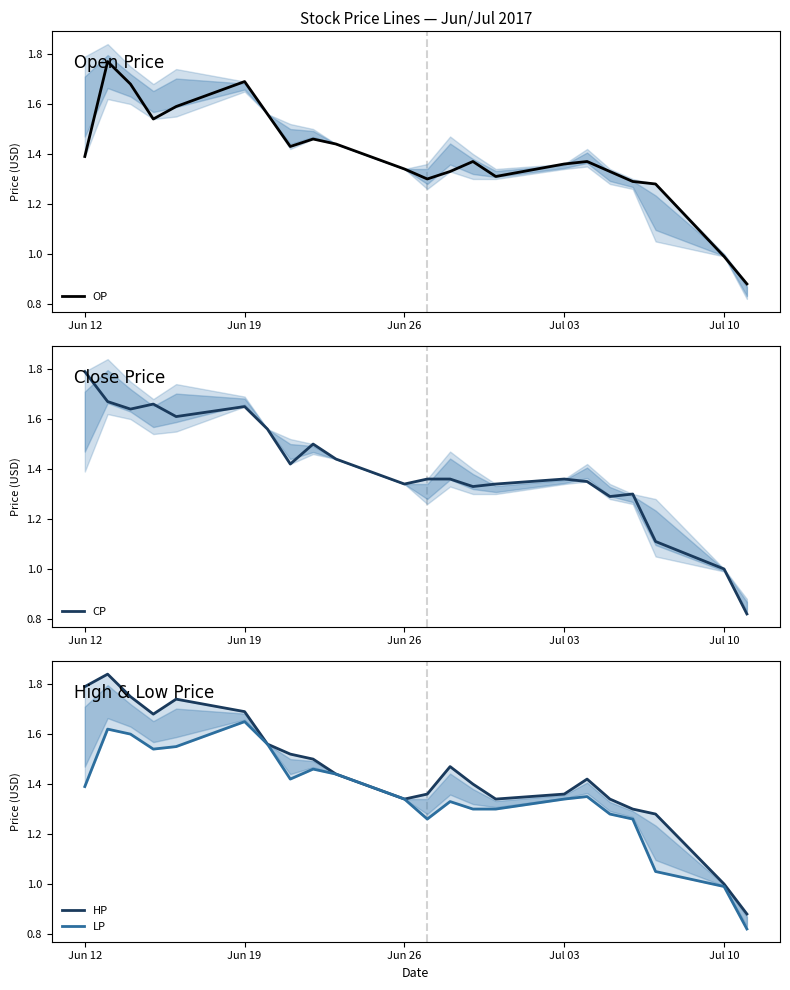

Reading left to right, what are all the values shown in this chart?

OP: 1.4	1.8	1.7	1.5	1.6	1.7	1.6	1.4	1.5	1.4	1.3	1.3	1.3	1.4	1.3	1.4	1.4	1.3	1.3	1.3	1.0	0.9
CP: 1.8	1.7	1.6	1.7	1.6	1.6	1.6	1.4	1.5	1.4	1.3	1.4	1.4	1.3	1.3	1.4	1.4	1.3	1.3	1.1	1.0	0.8
HP: 1.8	1.8	1.8	1.7	1.7	1.7	1.6	1.5	1.5	1.4	1.3	1.4	1.5	1.4	1.3	1.4	1.4	1.3	1.3	1.3	1.0	0.9
LP: 1.4	1.6	1.6	1.5	1.6	1.6	1.6	1.4	1.5	1.4	1.3	1.3	1.3	1.3	1.3	1.3	1.4	1.3	1.3	1.1	1.0	0.8